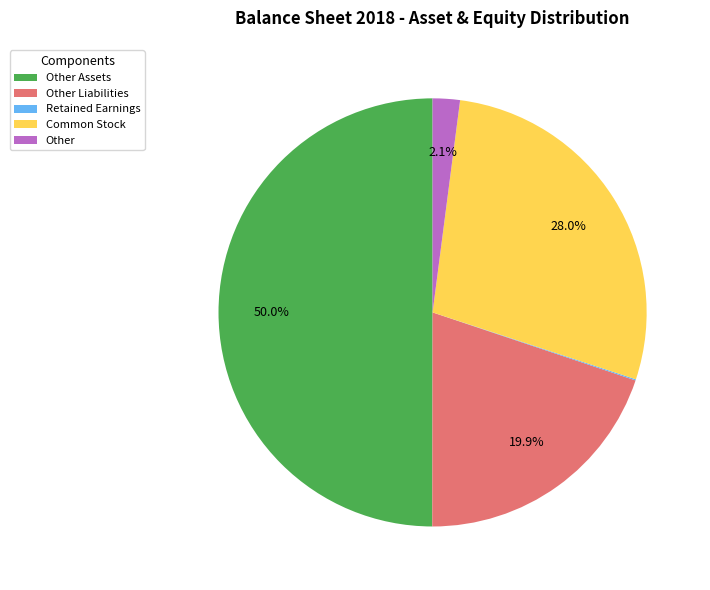

Which category has the biggest portion of the pie?

Other Assets